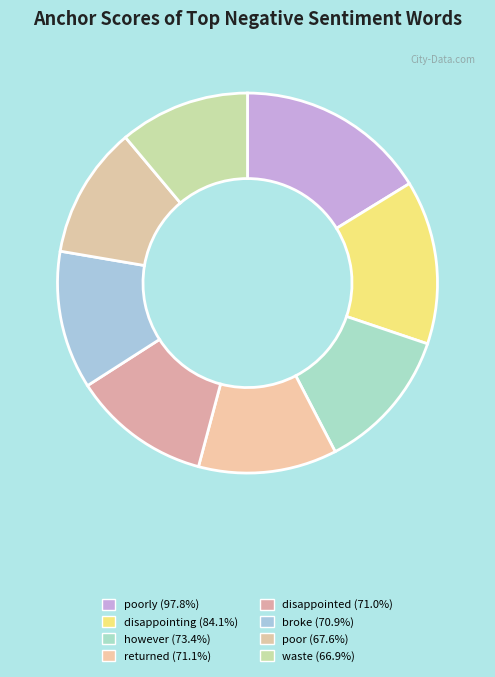

Which slice is the smallest?

waste